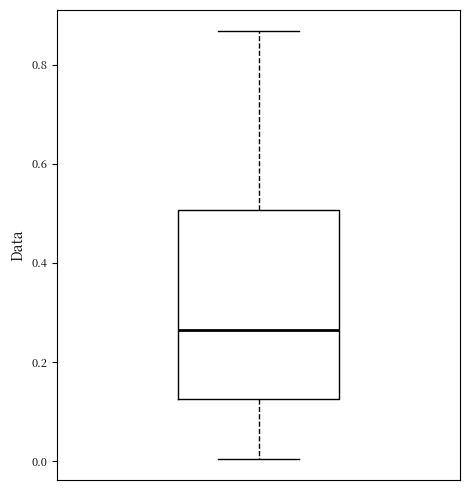

Transcribe this box plot: give where the median line is, the range the box spans, and where the two whiskers end, as read against the y-axis. The values are not printed on the chart, so give them approximately, as read against the axis.

median 0.26, box 0.12 to 0.50, whiskers 0.00 to 0.86